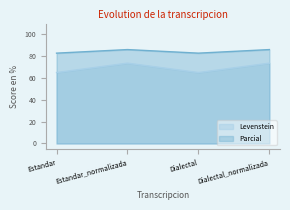

Where is the first local minimum for Levenstein?

Dialectal